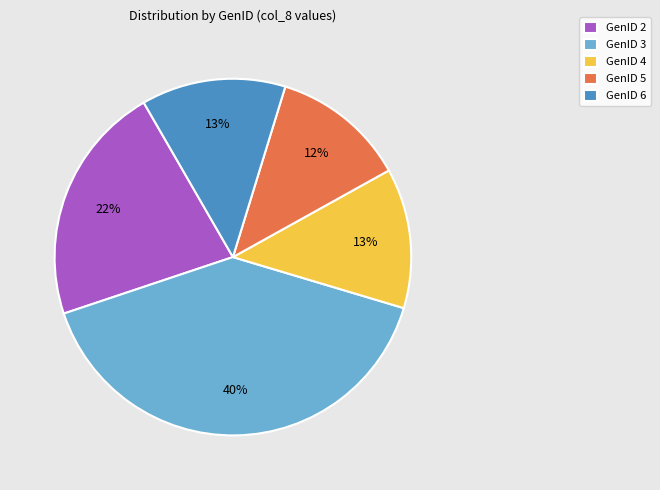

Does GenID 4 account for over 50% of the chart?

No